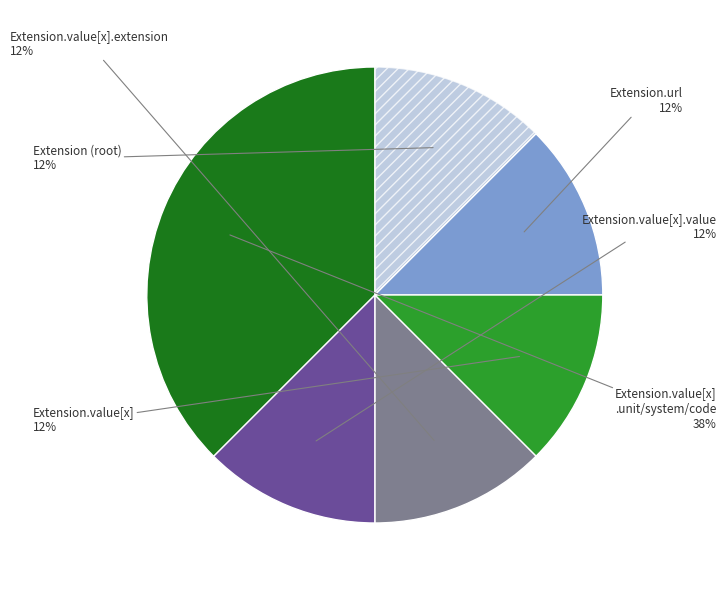

Is there any slice that represents more than half of the pie?

No